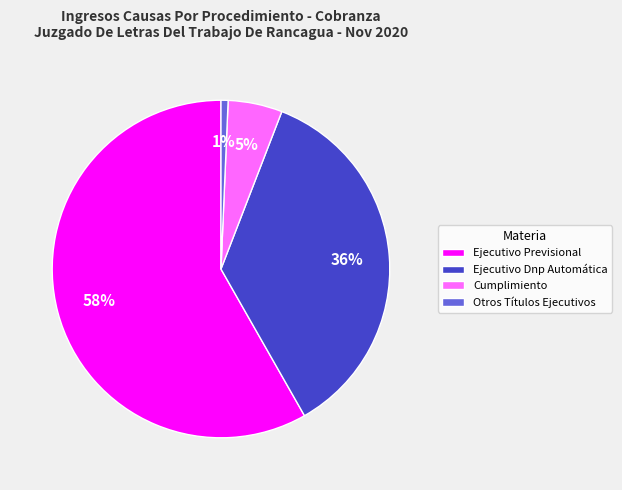

Is there a majority slice in this chart?

Yes